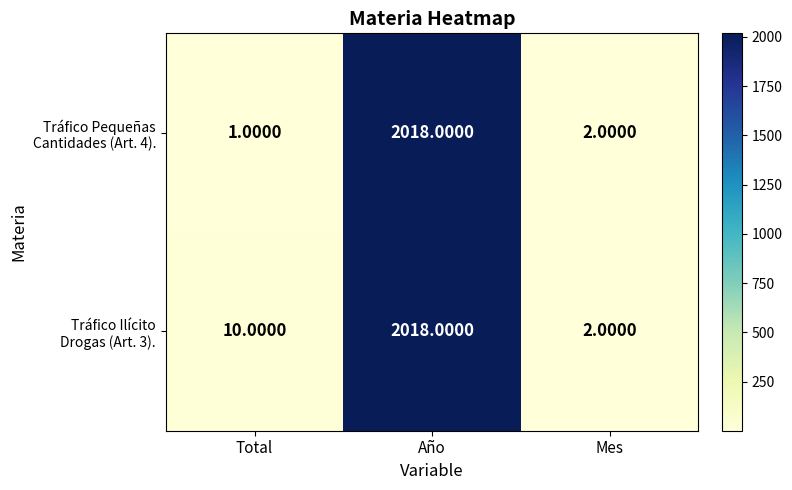

Which label corresponds to the largest value in the chart?

Año